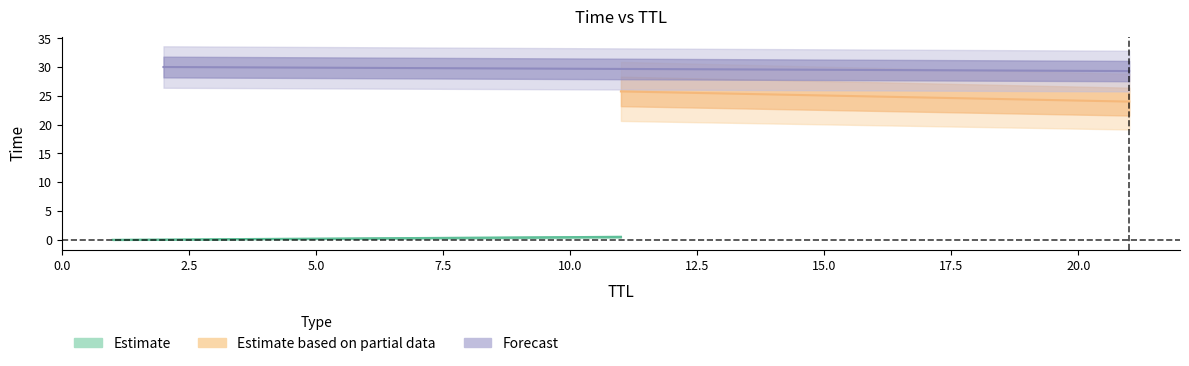

Reading left to right, transcribe all the data shown in this chart.

0.0	0.5	24.0	25.8	29.3	30.0